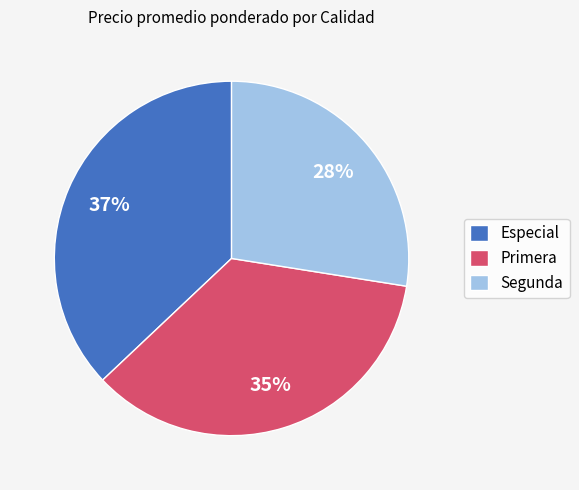

To the nearest percent, what portion does Segunda represent?

28%